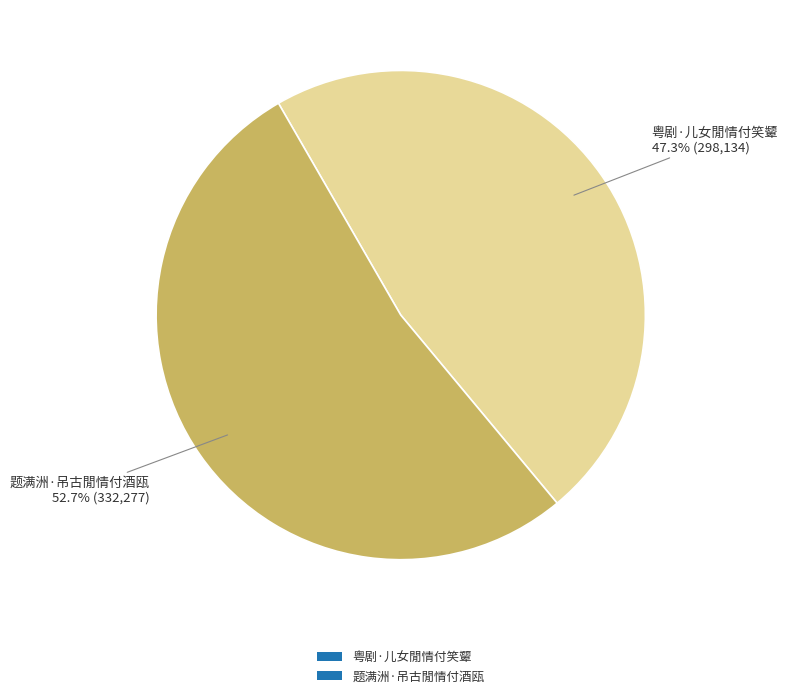

How many slices are in this pie chart?

2